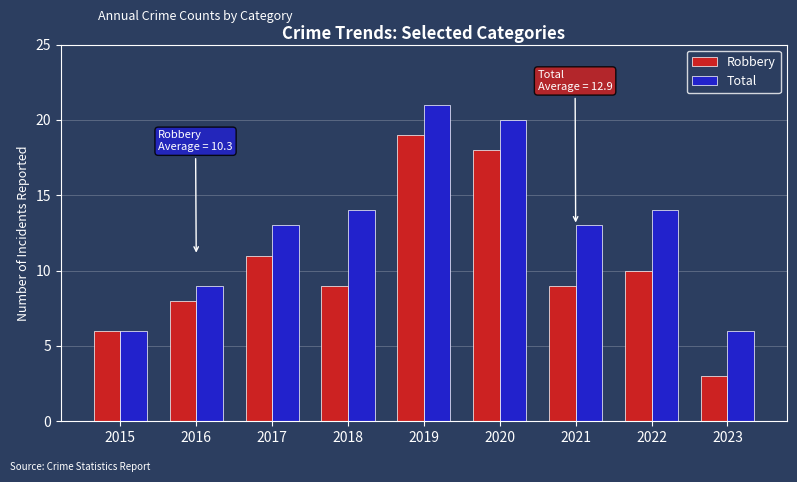

Is it true that Total equals 3 at 2018?

False